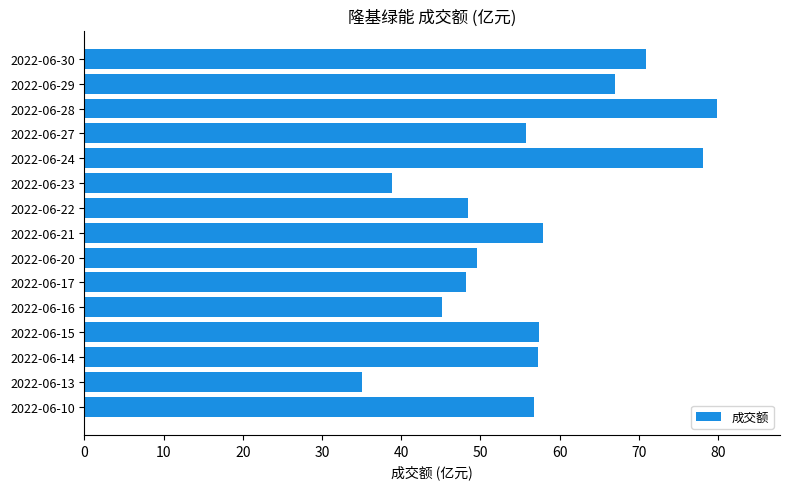

What is the difference between the maximum and minimum values?

44.8